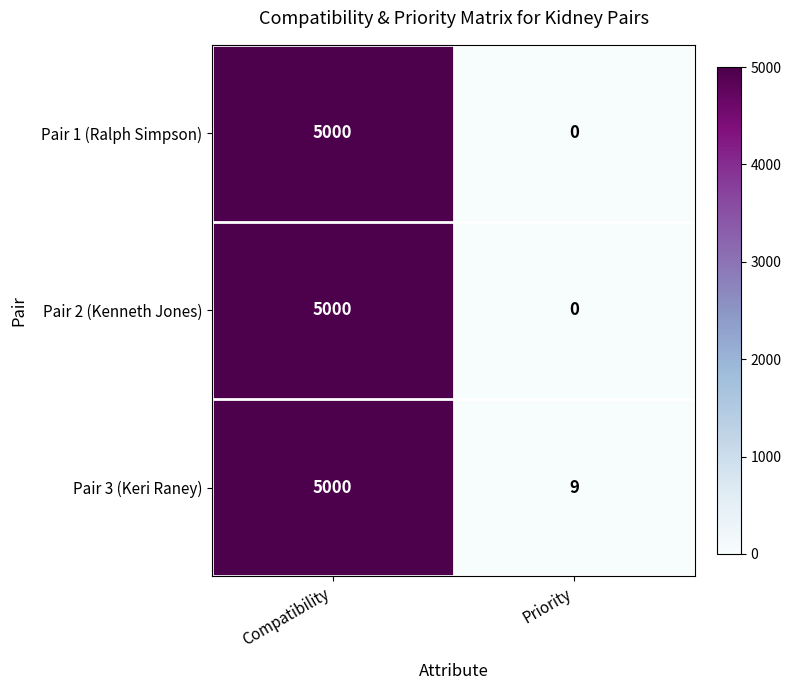

Where is Pair 3 (Keri Raney) nearest to the value 2504?

Priority